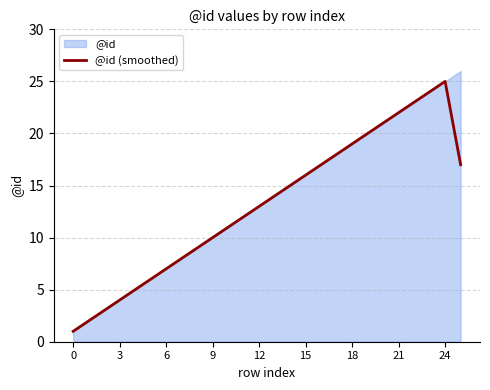

What is the minimum value shown in the chart?

1.0